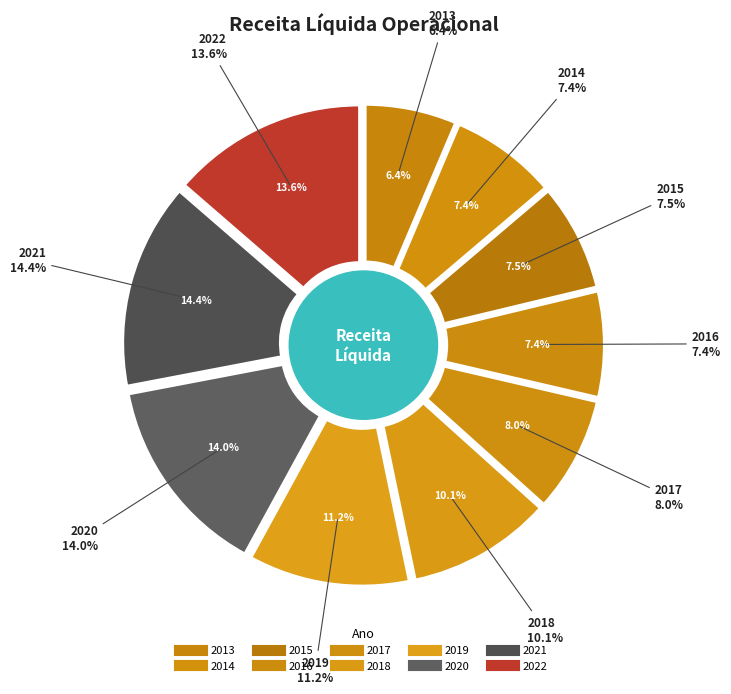

How much of the chart is everything except 2021?

85.6%